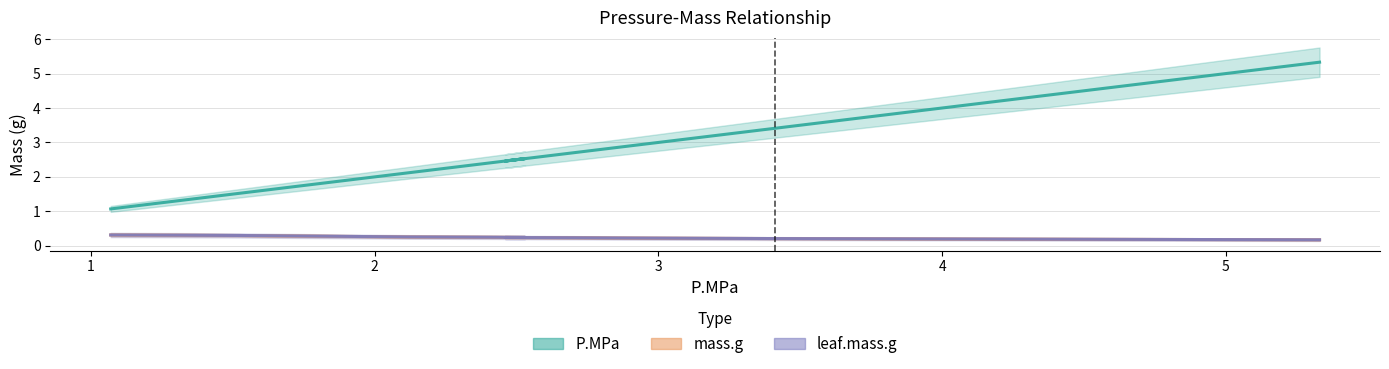

True or false: P.MPa and leaf.mass.g cross at least once.

False